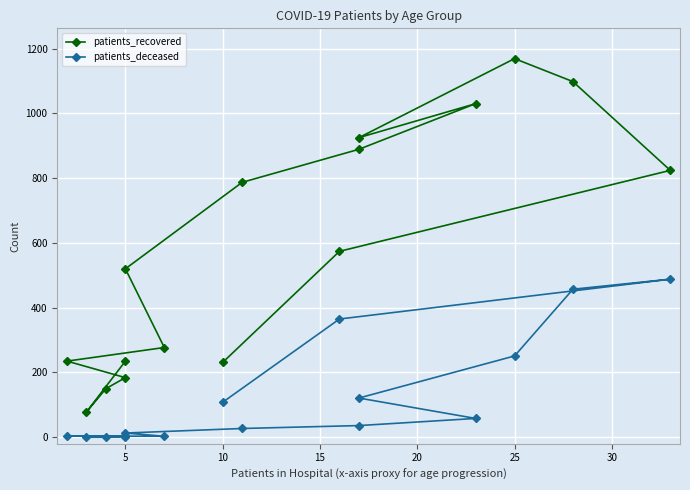

What is the difference between the maximum and minimum values in the patients_recovered series?

1091